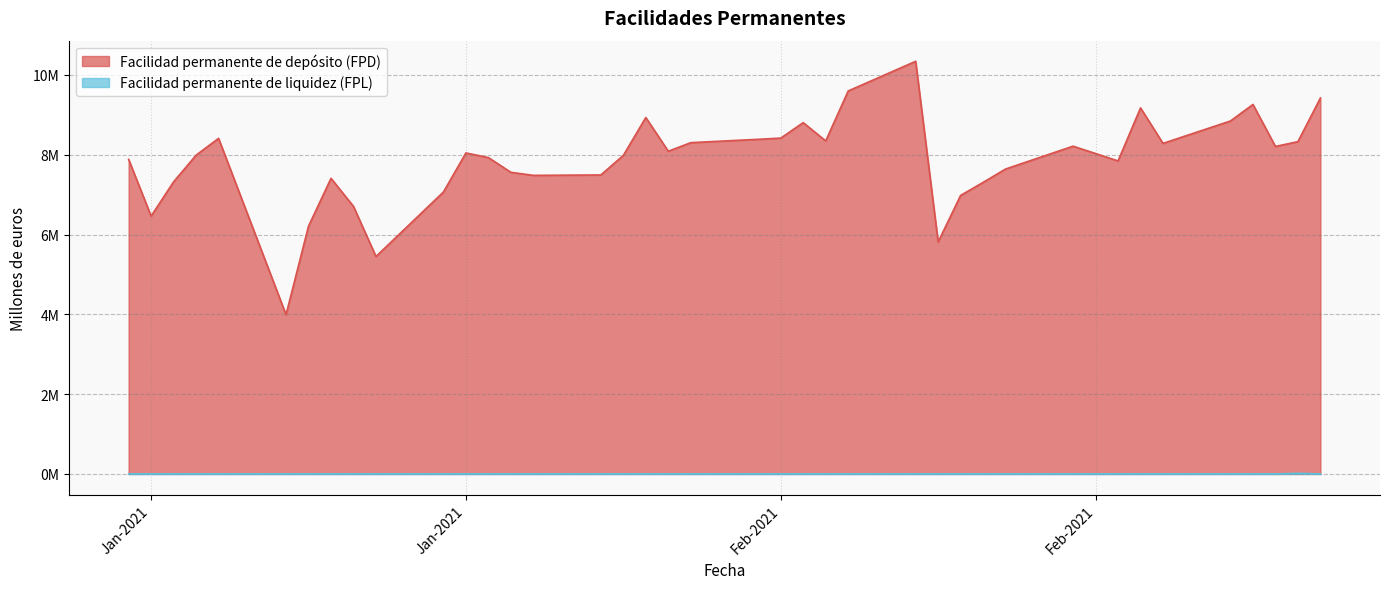

The Facilidad permanente de depósito (FPD) series shows 2752668 at 12-01-2021. True or false?

False